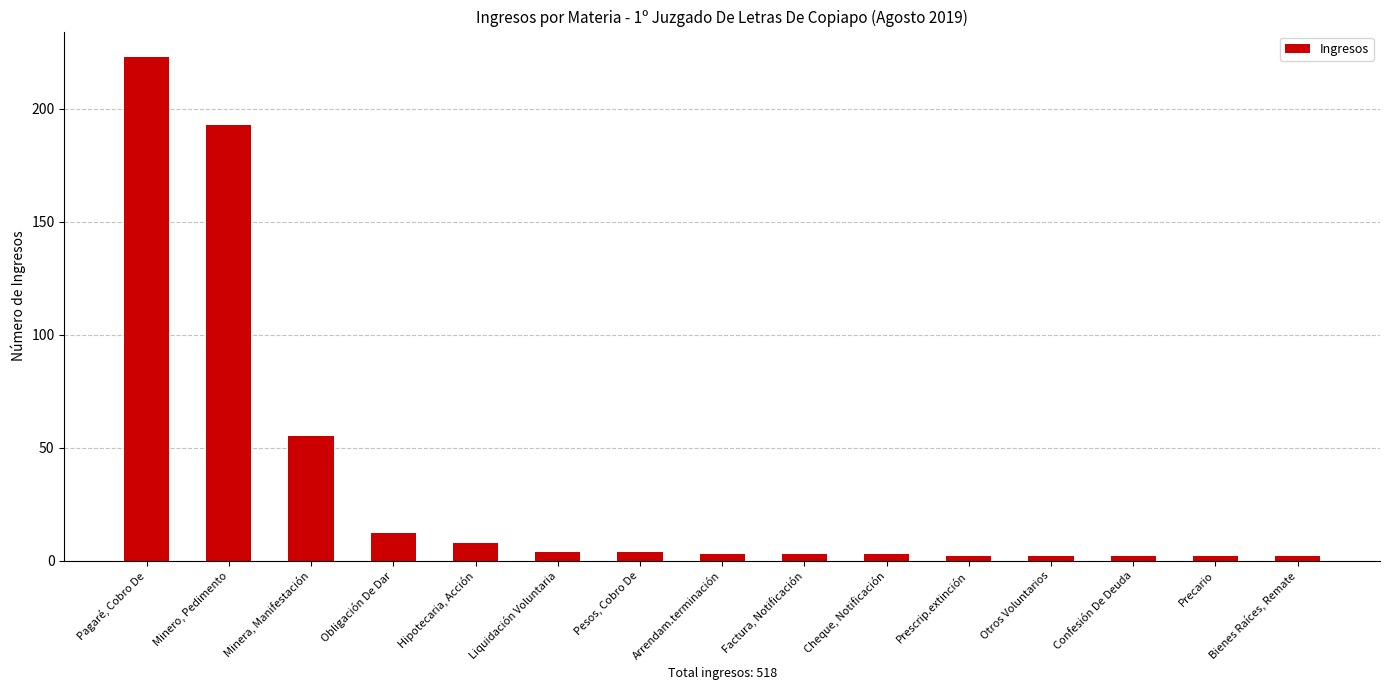

The value at Factura, Notificación is 3. True or false?

True